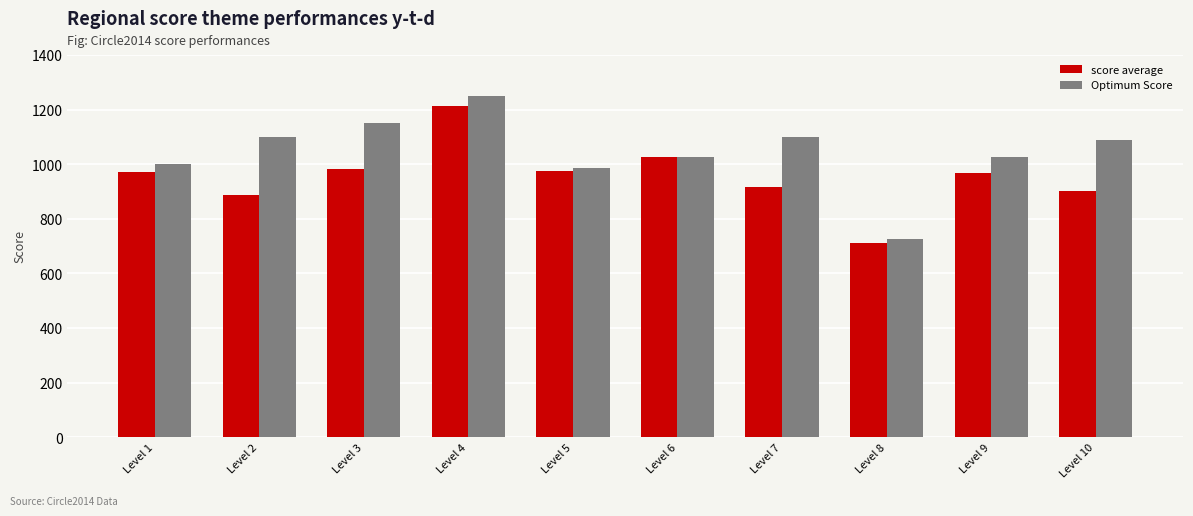

Which series has the widest spread of values?

Optimum Score